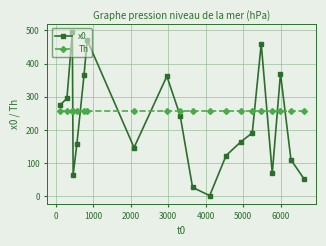

Which series has the largest total across all categories?

Th